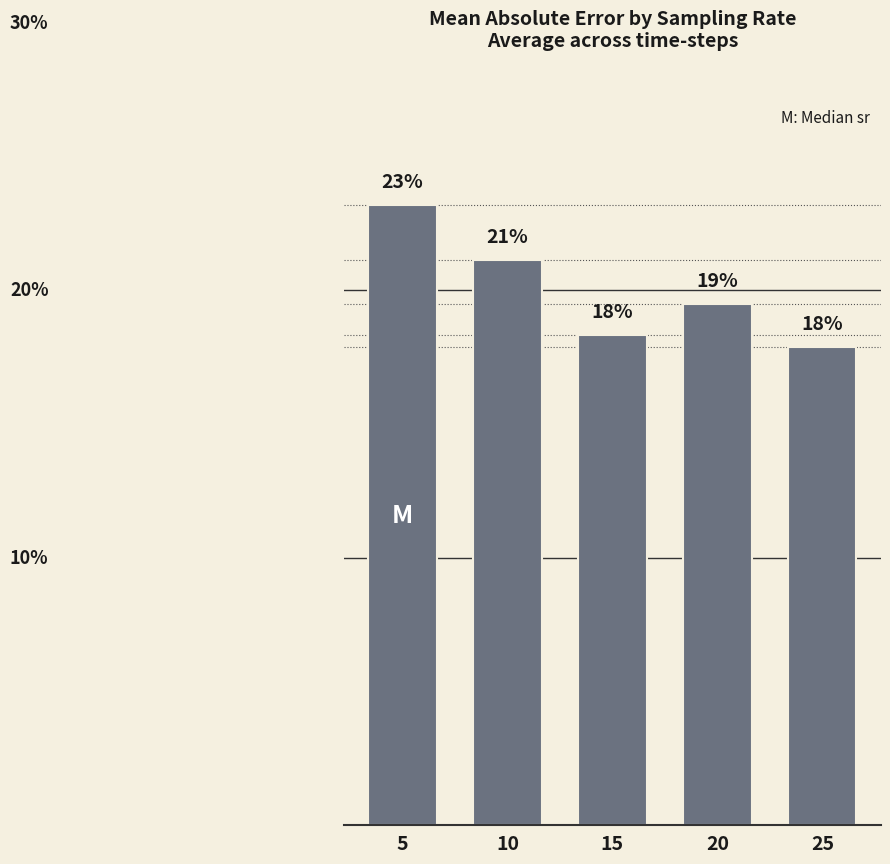

The value at 15 is 18.3. True or false?

True